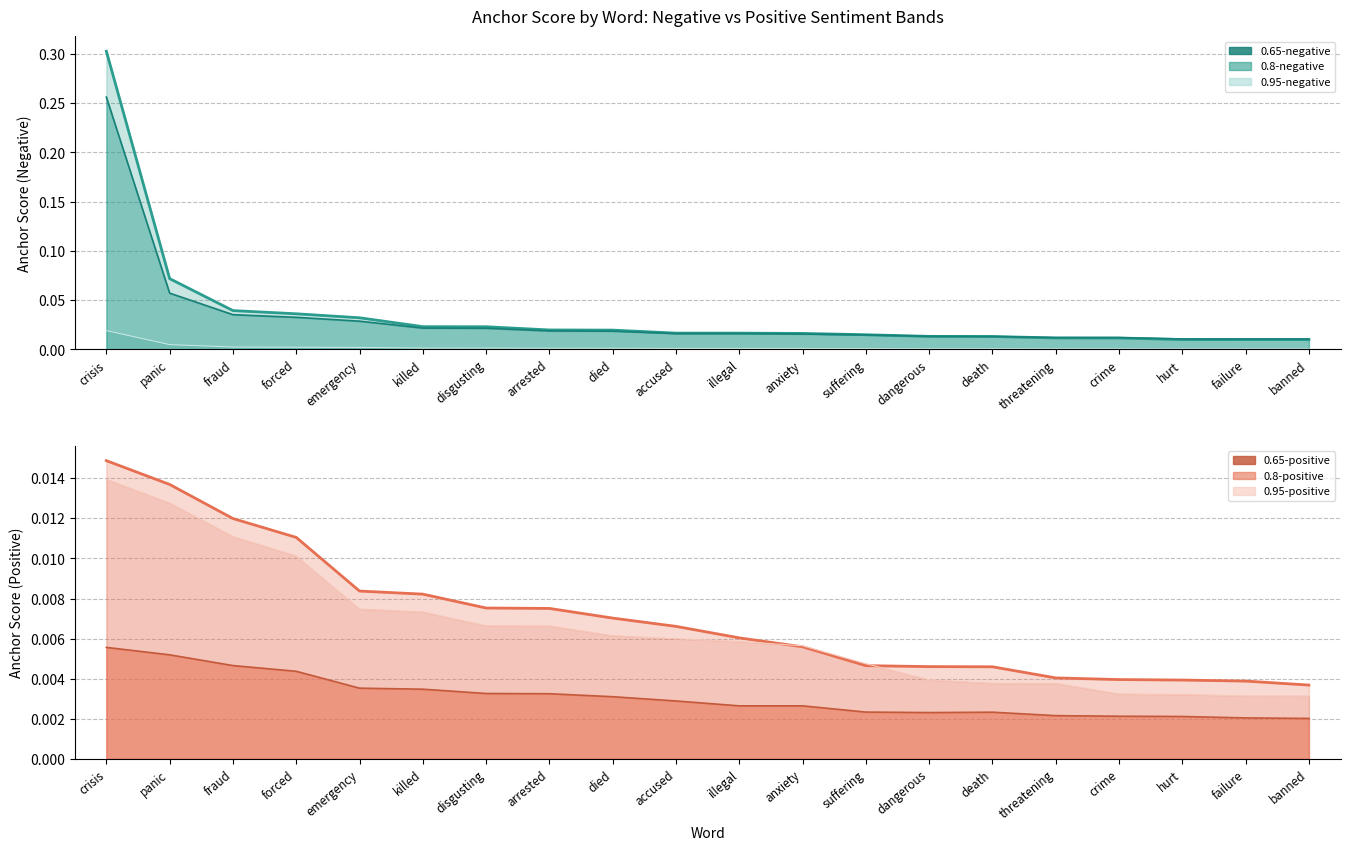

Reading right to left, extract all data points from this chart.

0.95-negative anchor score: banned=0.0	failure=0.0	hurt=0.0	crime=0.0	threatening=0.0	death=0.0	dangerous=0.0	suffering=0.0	anxiety=0.0	illegal=0.0	accused=0.0	died=0.0	arrested=0.0	disgusting=0.0	killed=0.0	emergency=0.0	forced=0.0	fraud=0.0	panic=0.0	crisis=0.0
0.95-positive anchor score: banned=0.0	failure=0.0	hurt=0.0	crime=0.0	threatening=0.0	death=0.0	dangerous=0.0	suffering=0.0	anxiety=0.0	illegal=0.0	accused=0.0	died=0.0	arrested=0.0	disgusting=0.0	killed=0.0	emergency=0.0	forced=0.0	fraud=0.0	panic=0.0	crisis=0.0
0.8-negative anchor score: banned=0.0	failure=0.0	hurt=0.0	crime=0.0	threatening=0.0	death=0.0	dangerous=0.0	suffering=0.0	anxiety=0.0	illegal=0.0	accused=0.0	died=0.0	arrested=0.0	disgusting=0.0	killed=0.0	emergency=0.0	forced=0.0	fraud=0.0	panic=0.1	crisis=0.3
0.8-positive anchor score: banned=0.0	failure=0.0	hurt=0.0	crime=0.0	threatening=0.0	death=0.0	dangerous=0.0	suffering=0.0	anxiety=0.0	illegal=0.0	accused=0.0	died=0.0	arrested=0.0	disgusting=0.0	killed=0.0	emergency=0.0	forced=0.0	fraud=0.0	panic=0.0	crisis=0.0
0.65-negative anchor score: banned=0.0	failure=0.0	hurt=0.0	crime=0.0	threatening=0.0	death=0.0	dangerous=0.0	suffering=0.0	anxiety=0.0	illegal=0.0	accused=0.0	died=0.0	arrested=0.0	disgusting=0.0	killed=0.0	emergency=0.0	forced=0.0	fraud=0.0	panic=0.1	crisis=0.3
0.65-positive anchor score: banned=0.0	failure=0.0	hurt=0.0	crime=0.0	threatening=0.0	death=0.0	dangerous=0.0	suffering=0.0	anxiety=0.0	illegal=0.0	accused=0.0	died=0.0	arrested=0.0	disgusting=0.0	killed=0.0	emergency=0.0	forced=0.0	fraud=0.0	panic=0.0	crisis=0.0